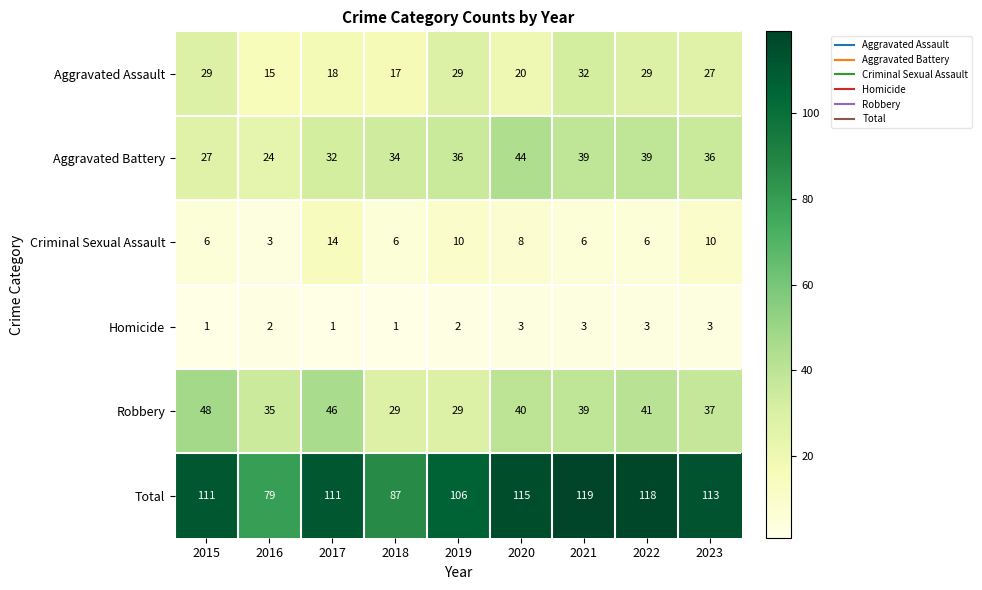

Which series changed the most between 2020 and 2023?

Aggravated Battery